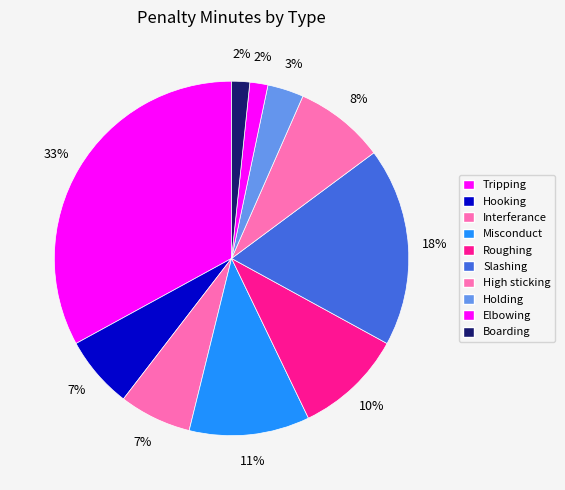

How many segments does this pie chart have?

10